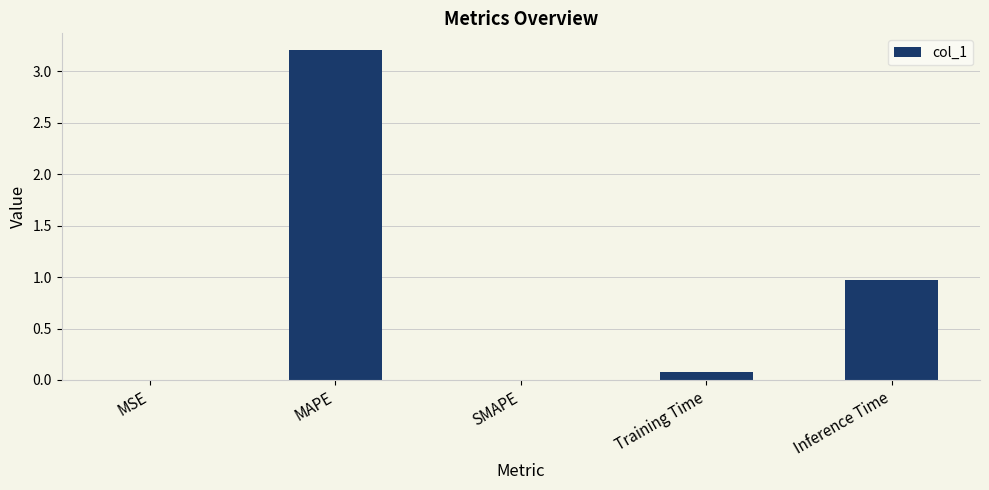

What value does the data have at MAPE?

3.2